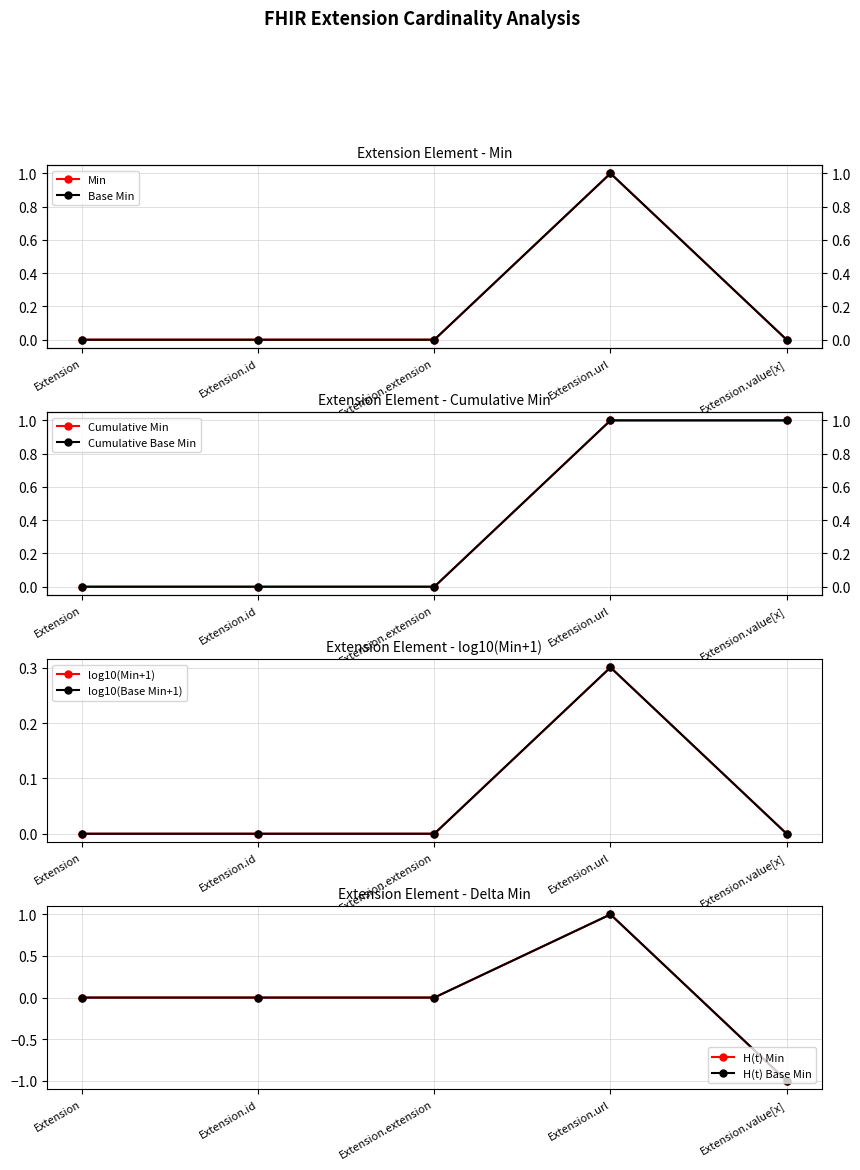

Count the number of data series in this chart.

2